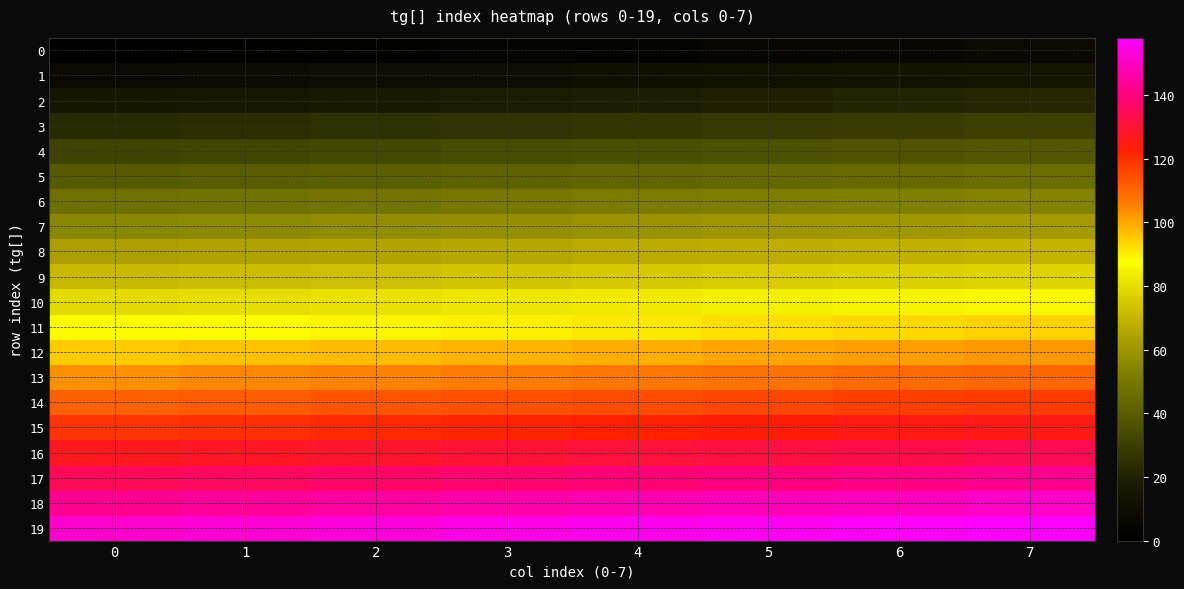

Reading left to right, transcribe all the data shown in this chart.

0: 0=0	1=1	2=2	3=3	4=4	5=5	6=6	7=7
1: 0=7	1=8	2=9	3=10	4=11	5=12	6=13	7=14
2: 0=15	1=16	2=17	3=18	4=19	5=20	6=21	7=22
3: 0=23	1=24	2=25	3=26	4=27	5=28	6=29	7=30
4: 0=31	1=32	2=33	3=34	4=35	5=36	6=37	7=38
5: 0=39	1=40	2=41	3=42	4=43	5=44	6=45	7=46
6: 0=47	1=48	2=49	3=50	4=51	5=52	6=53	7=54
7: 0=55	1=56	2=57	3=58	4=59	5=60	6=61	7=62
8: 0=63	1=64	2=65	3=66	4=67	5=68	6=69	7=70
9: 0=71	1=72	2=73	3=74	4=75	5=76	6=77	7=78
10: 0=79	1=80	2=81	3=82	4=83	5=84	6=85	7=86
11: 0=87	1=88	2=89	3=90	4=91	5=92	6=93	7=94
12: 0=95	1=96	2=97	3=98	4=99	5=100	6=101	7=102
13: 0=103	1=104	2=105	3=106	4=107	5=108	6=109	7=110
14: 0=111	1=112	2=113	3=114	4=115	5=116	6=117	7=118
15: 0=119	1=120	2=121	3=122	4=123	5=124	6=125	7=126
16: 0=127	1=128	2=129	3=130	4=131	5=132	6=133	7=134
17: 0=135	1=136	2=137	3=138	4=139	5=140	6=141	7=142
18: 0=143	1=144	2=145	3=146	4=147	5=148	6=149	7=150
19: 0=151	1=152	2=153	3=154	4=155	5=156	6=157	7=158